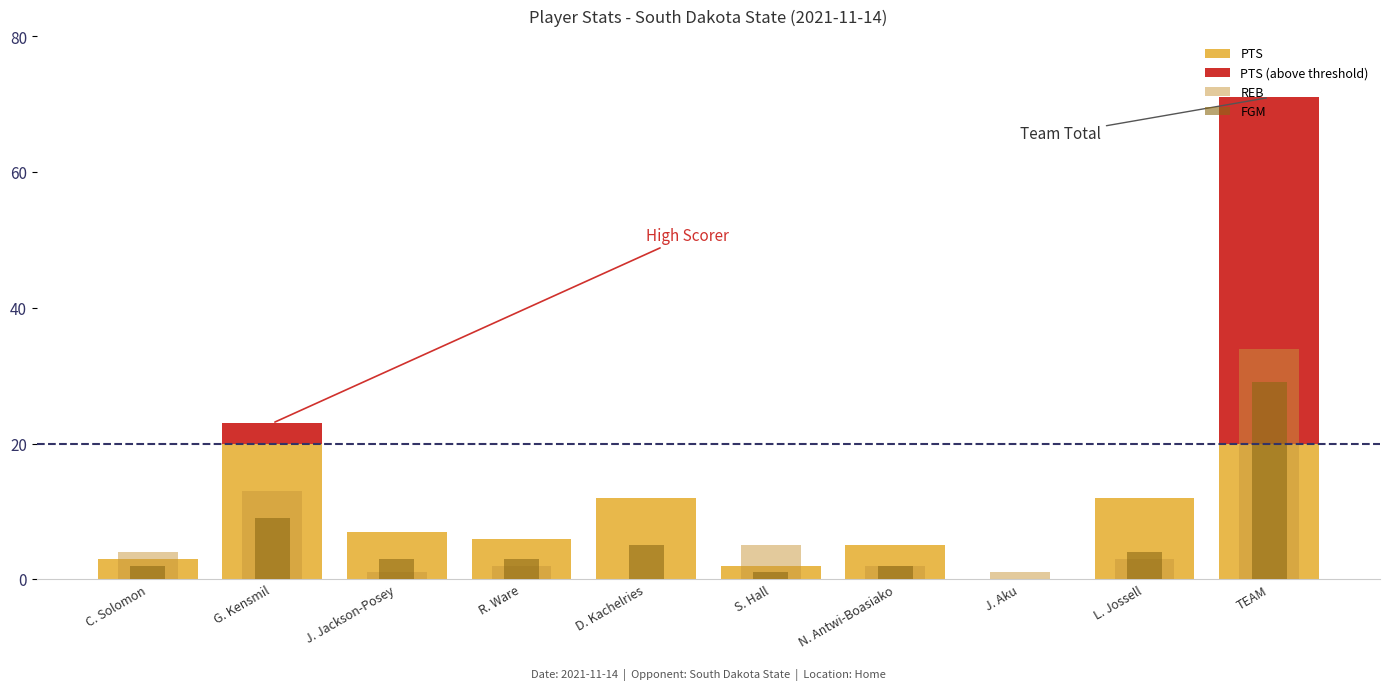

Is it true that REB equals 1 at R. Ware?

False